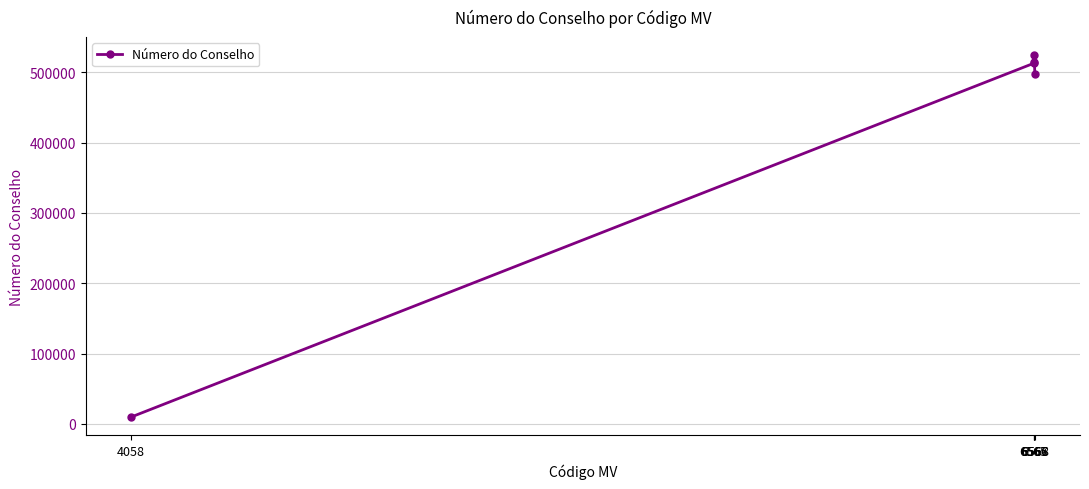

At which category does the data reach its first local peak?

6566